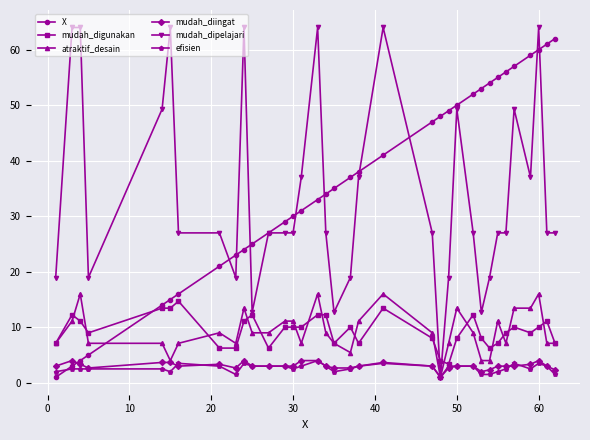

True or false: mudah_diingat has more than 2 points higher than both neighbors.

True